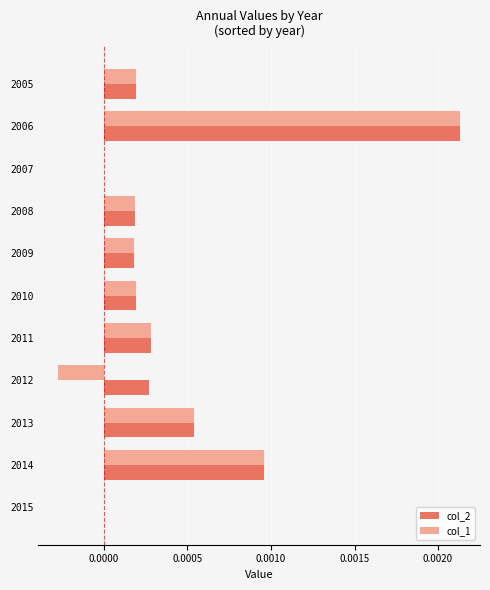

At which category does the chart reach its peak across all series?

2006